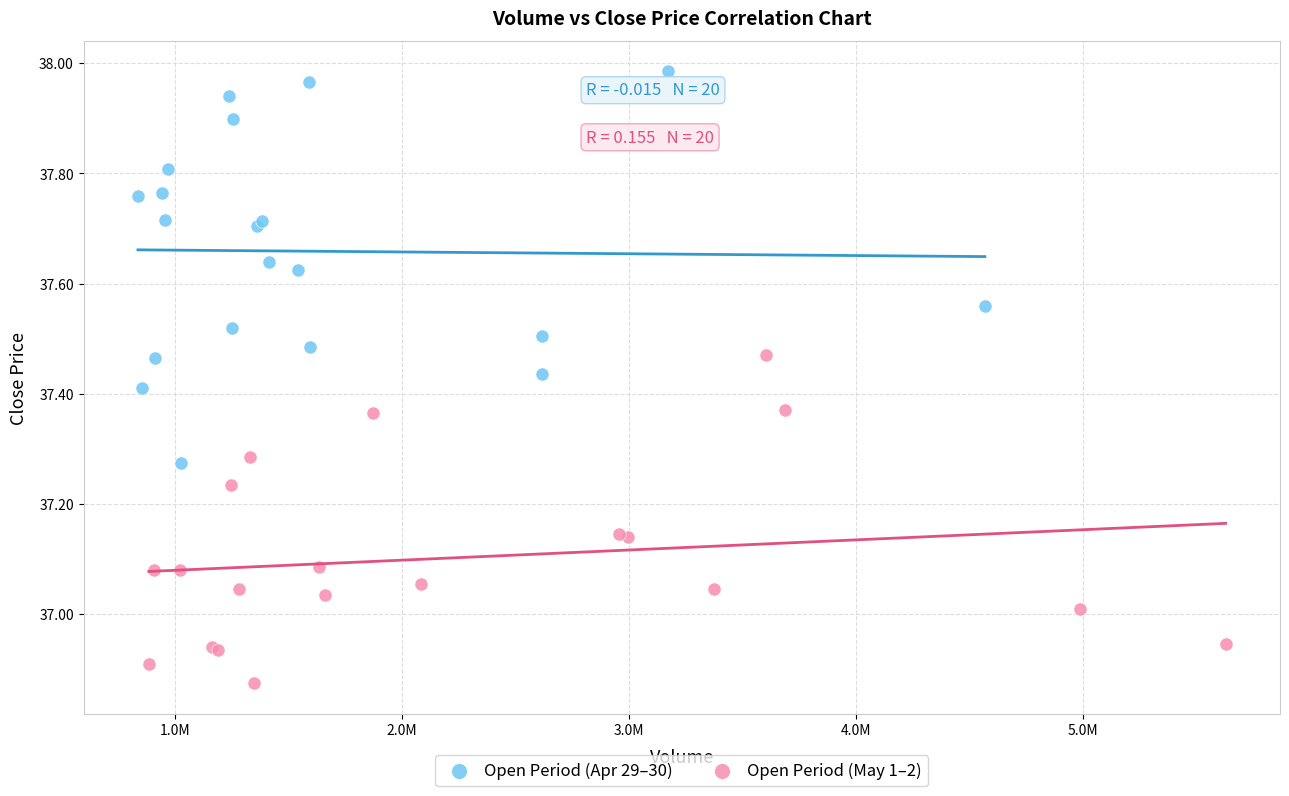

Which series has the widest spread of Y values?

Open Period (Apr 29–30)